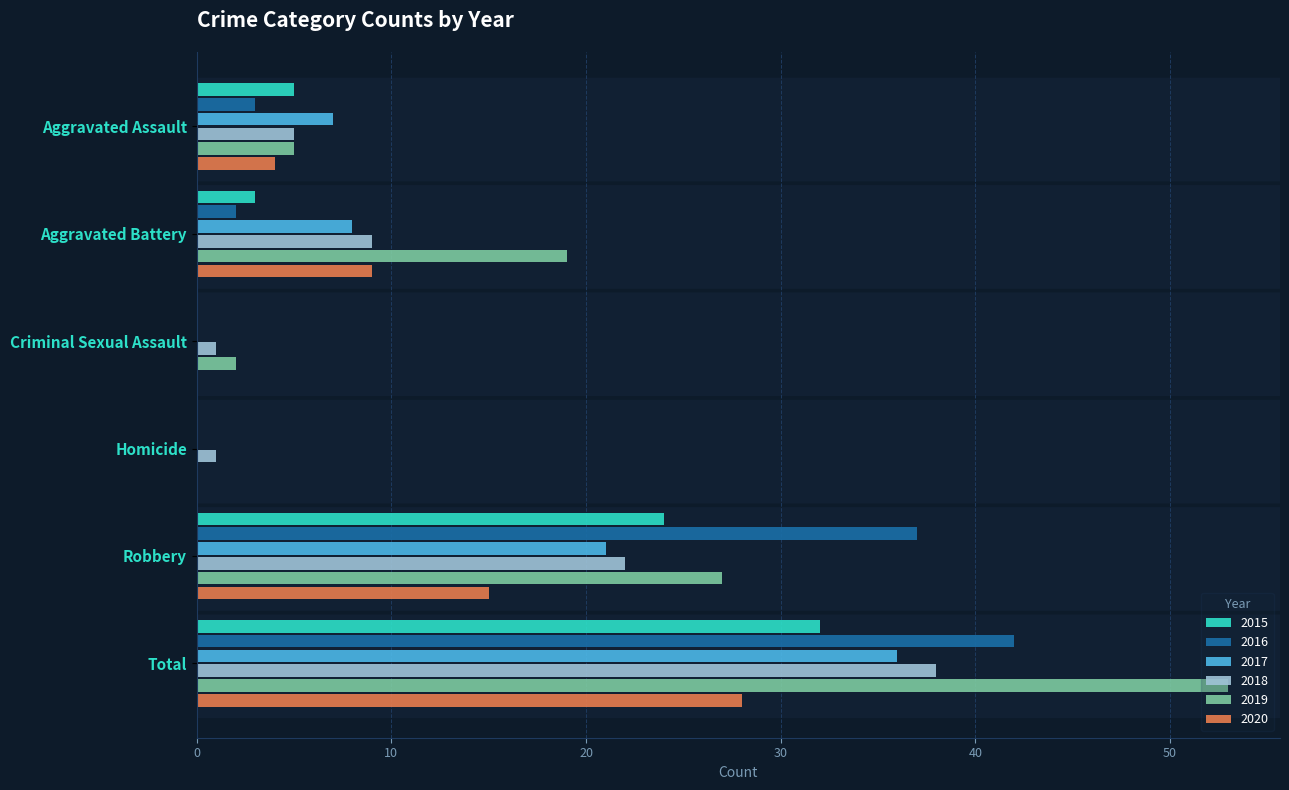

What is the sum of all 2017 values?

72